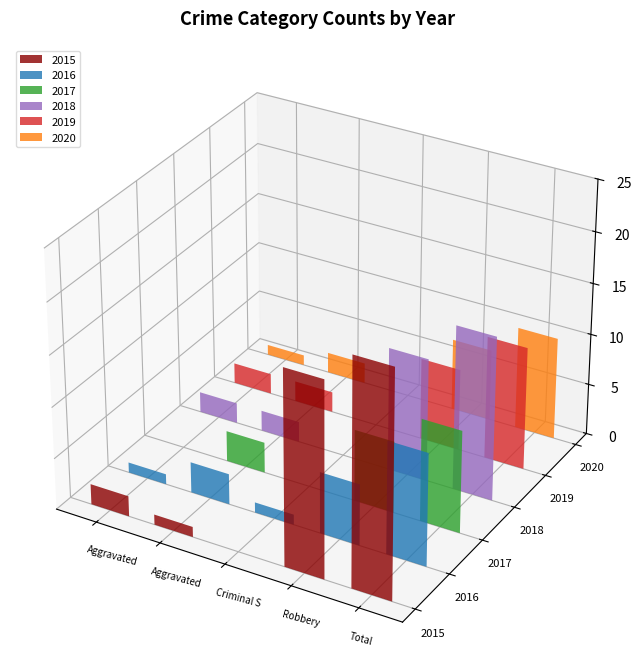

At which label does 2016 reach its peak?

Total